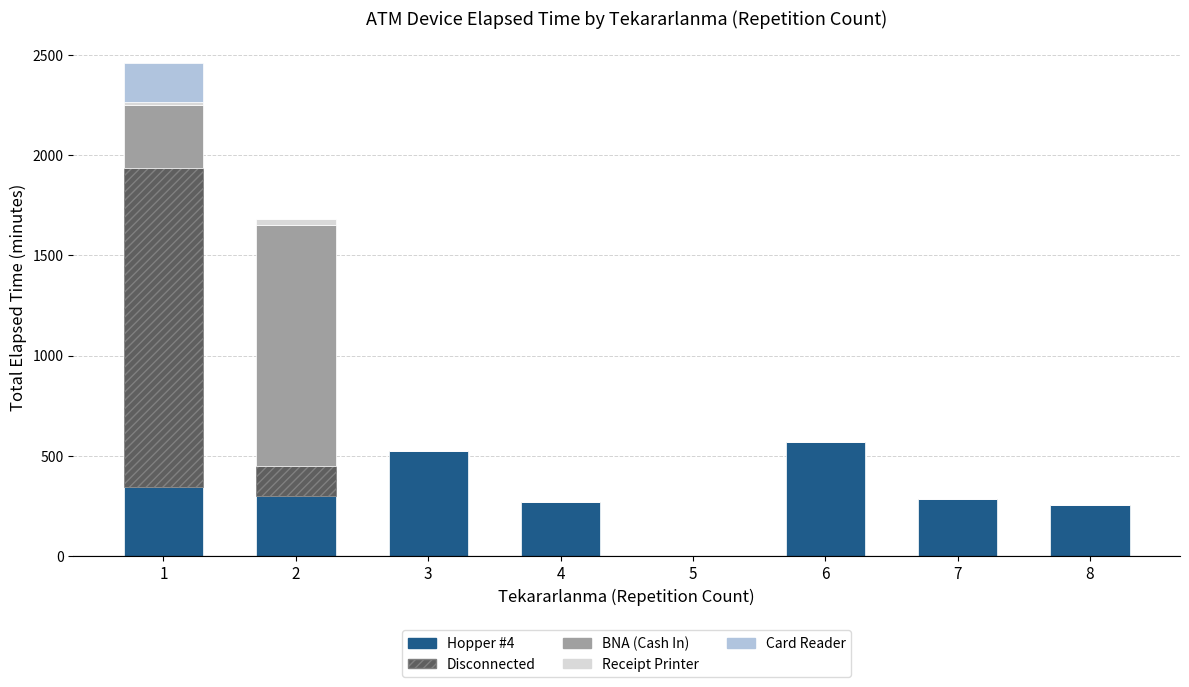

The value of Hopper #4 at 2 is 533. True or false?

False